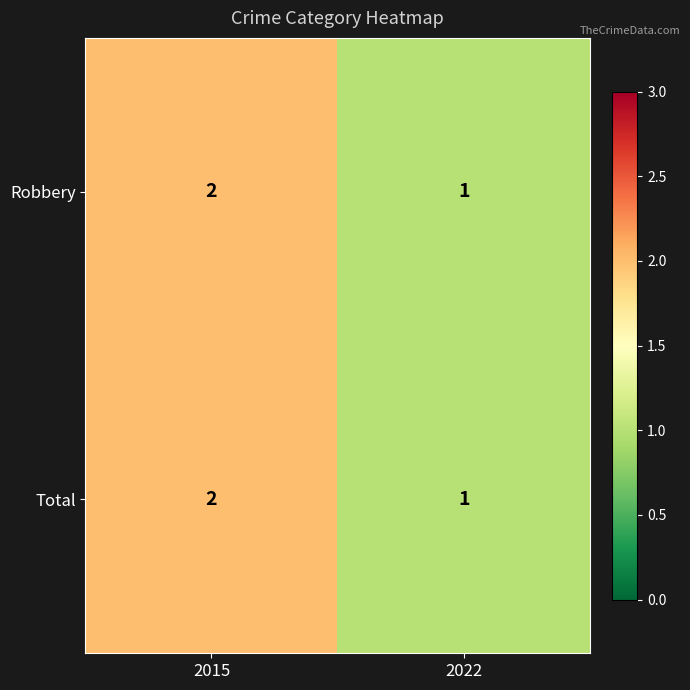

Reading left to right, transcribe all the data shown in this chart.

Robbery: 2	1
Total: 2	1